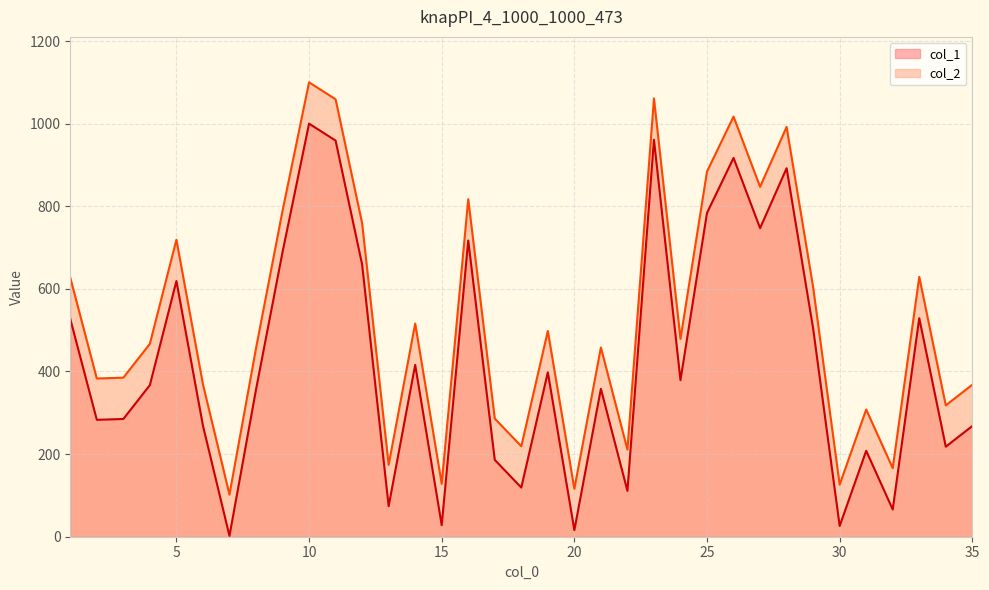

At which label does col_1 reach its peak?

10